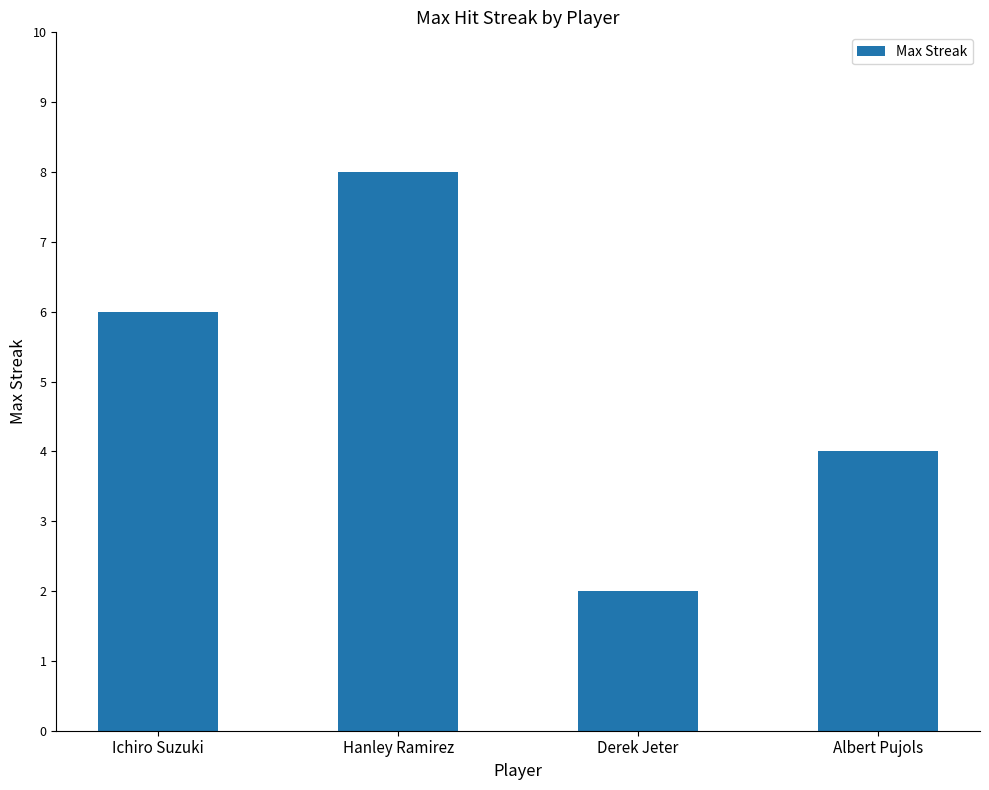

How many series are shown in this chart?

1